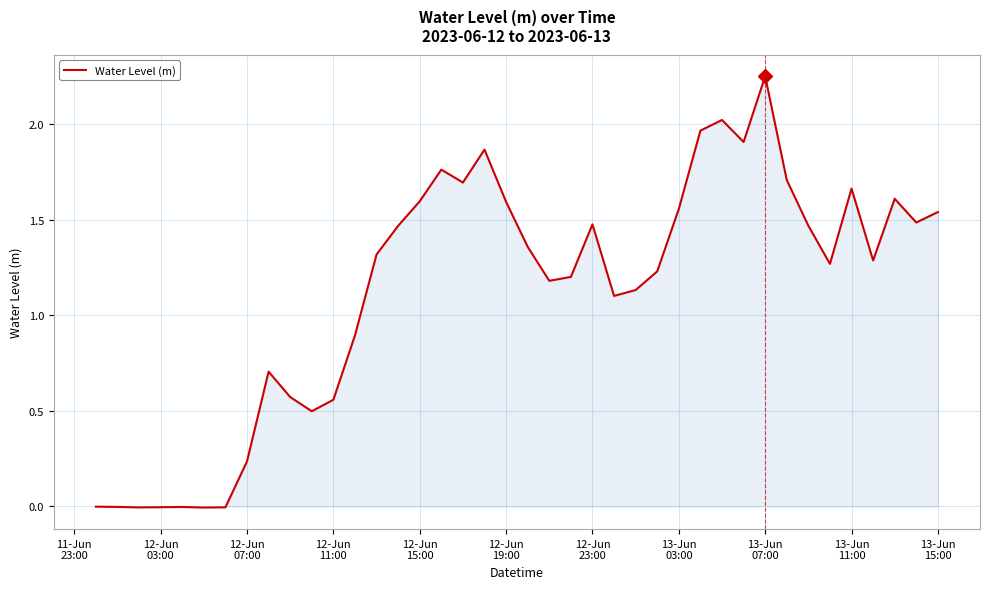

What is the sum of all values?

45.2